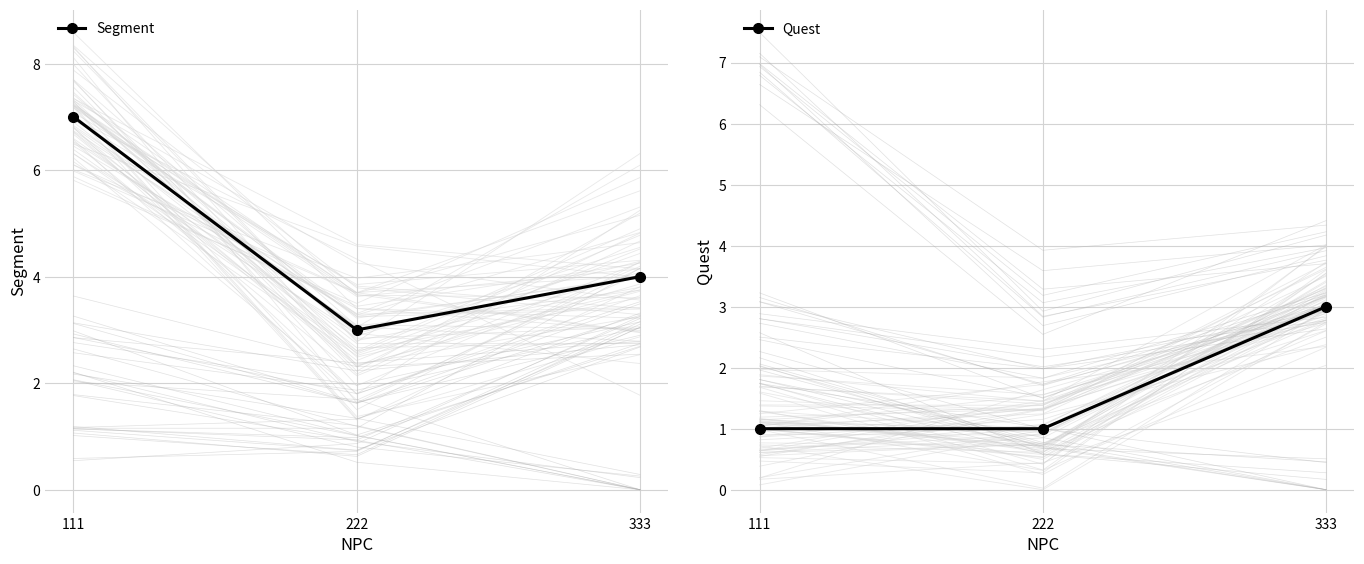

Is it true that Quest equals 0 at 111?

False